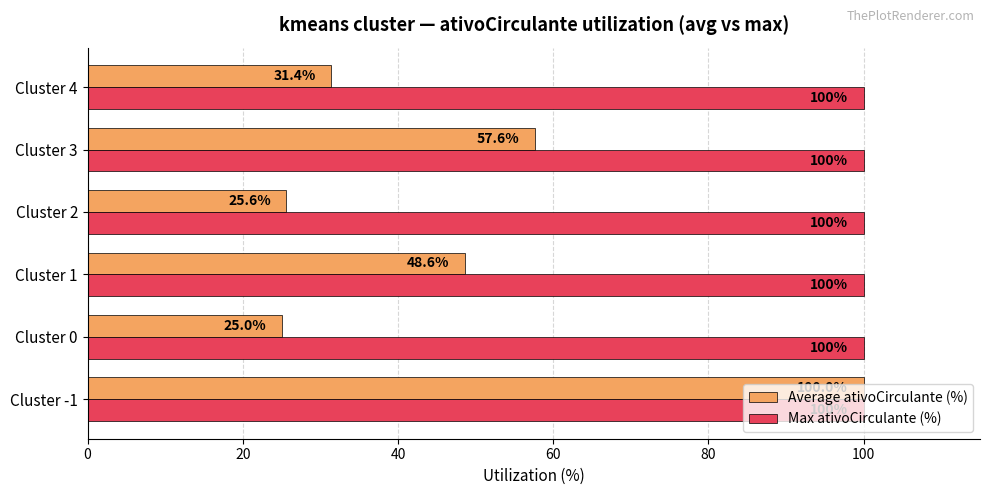

What is the difference between the maximum and minimum values in the Average ativoCirculante (%) series?

75.0